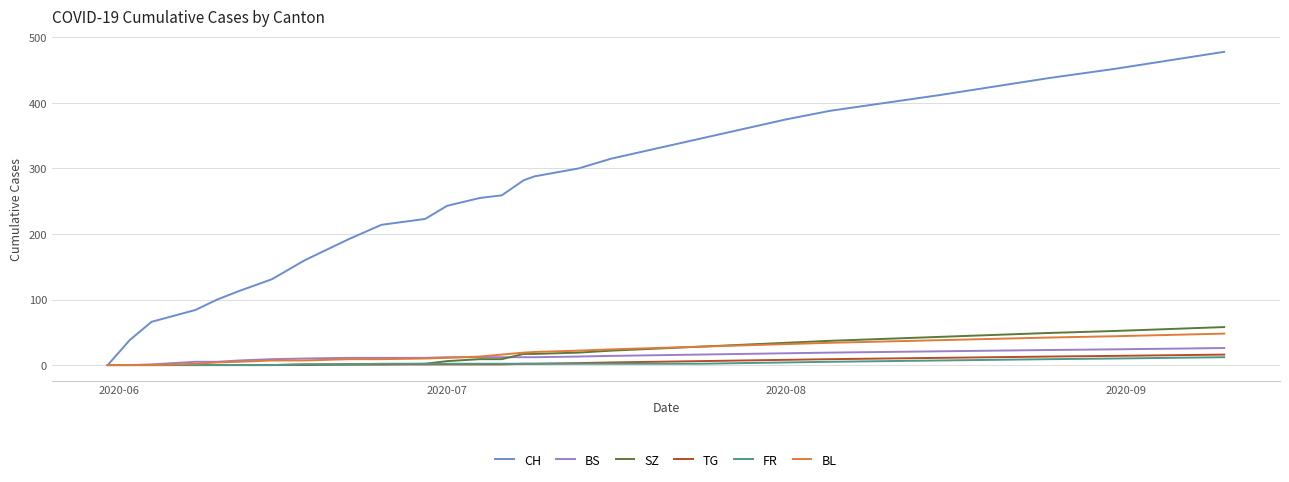

What is the highest value of the TG series?

16